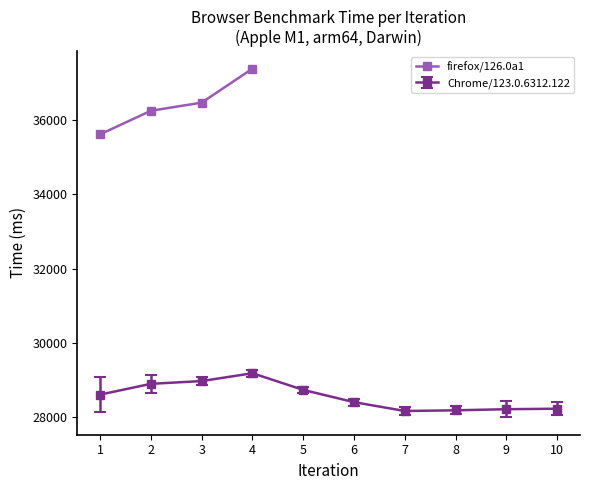

True or false: firefox/126.0a1 has more than 0 interior local peaks.

False